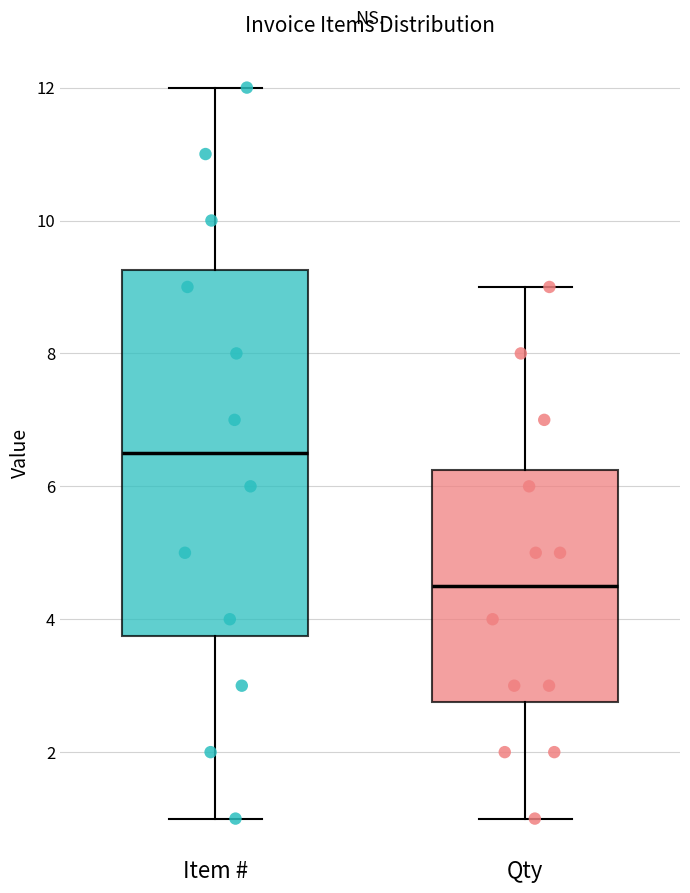

Comparing the boxes themselves (not the whiskers), which one is the tallest?

Item #